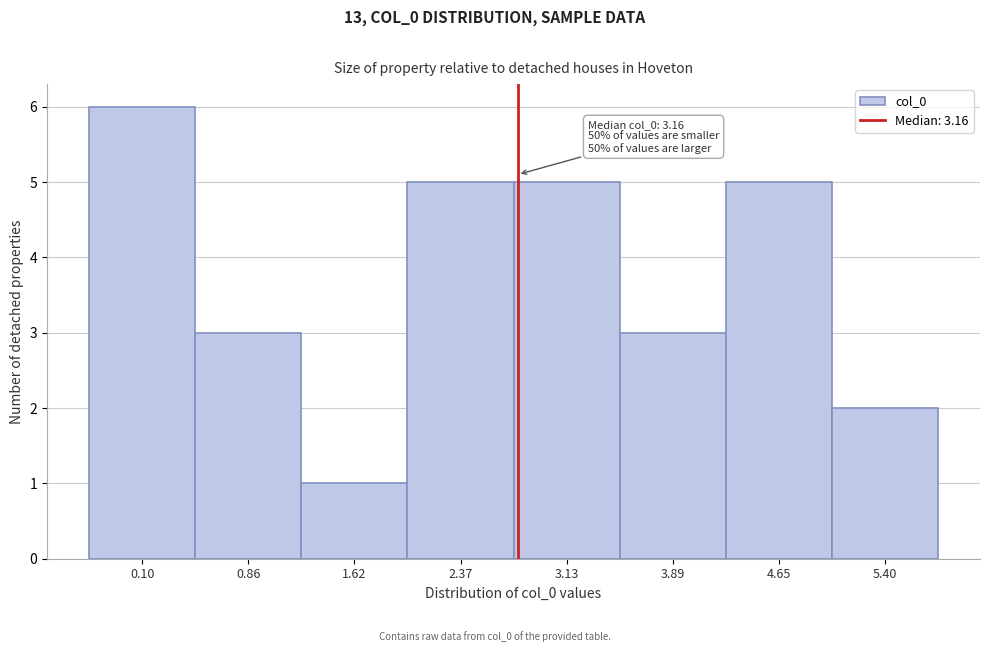

Reading right to left, transcribe all the data shown in this chart.

5.40=2	4.65=5	3.89=3	3.13=5	2.37=5	1.62=1	0.86=3	0.10=6